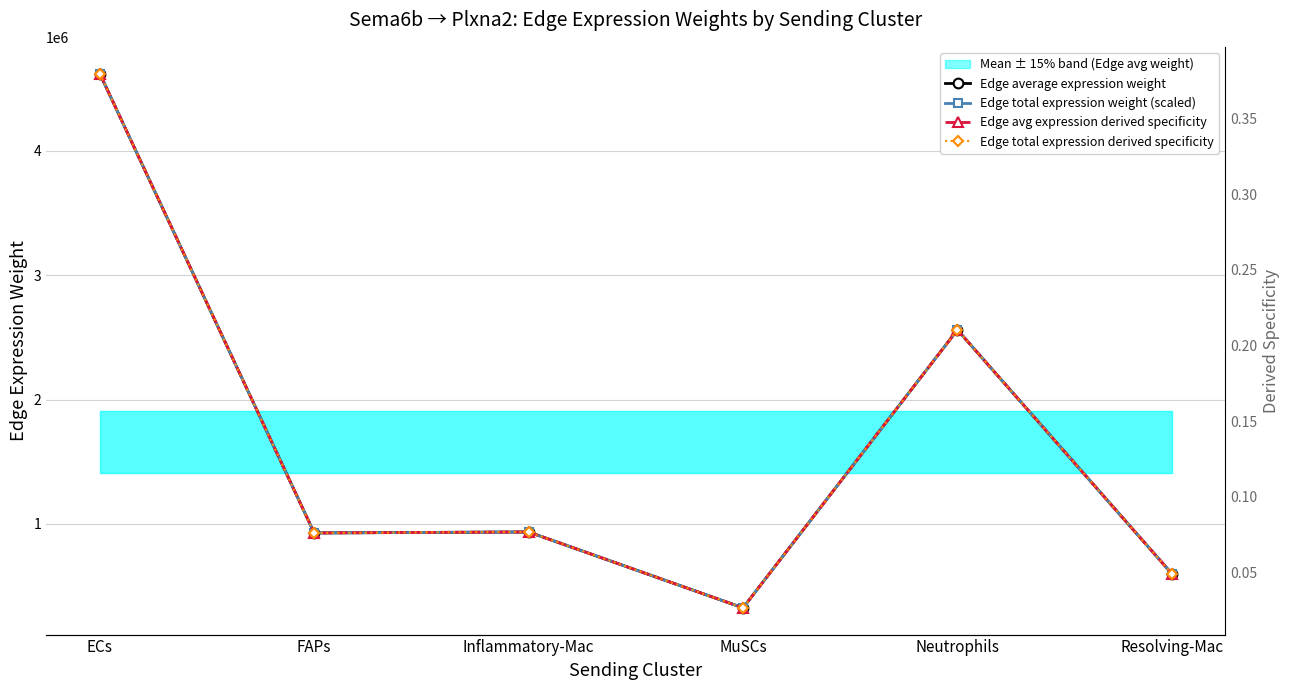

Is it true that Edge total expression derived specificity equals 0.0 at MuSCs?

False